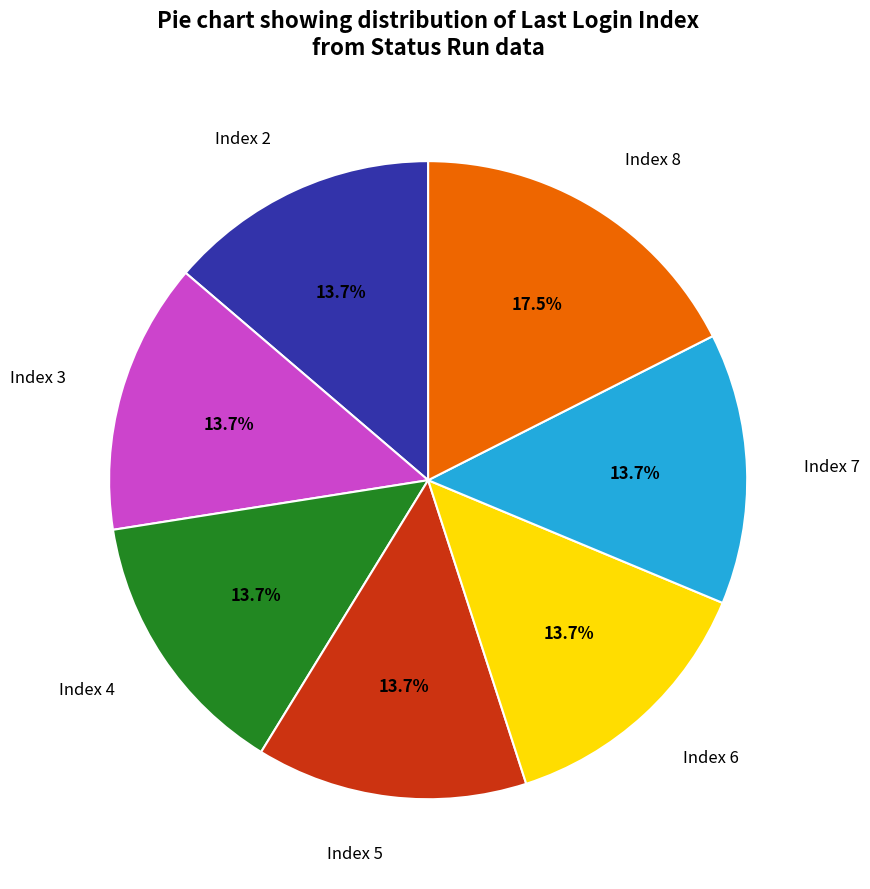

Approximately how many times larger is the value at Index 7 compared to Index 6?

1.0